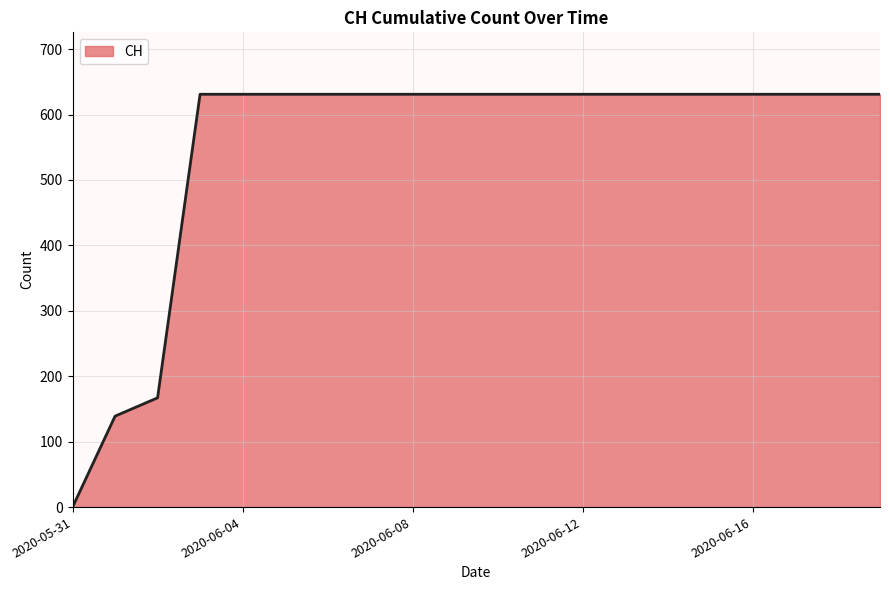

How many lines are shown in the chart?

1